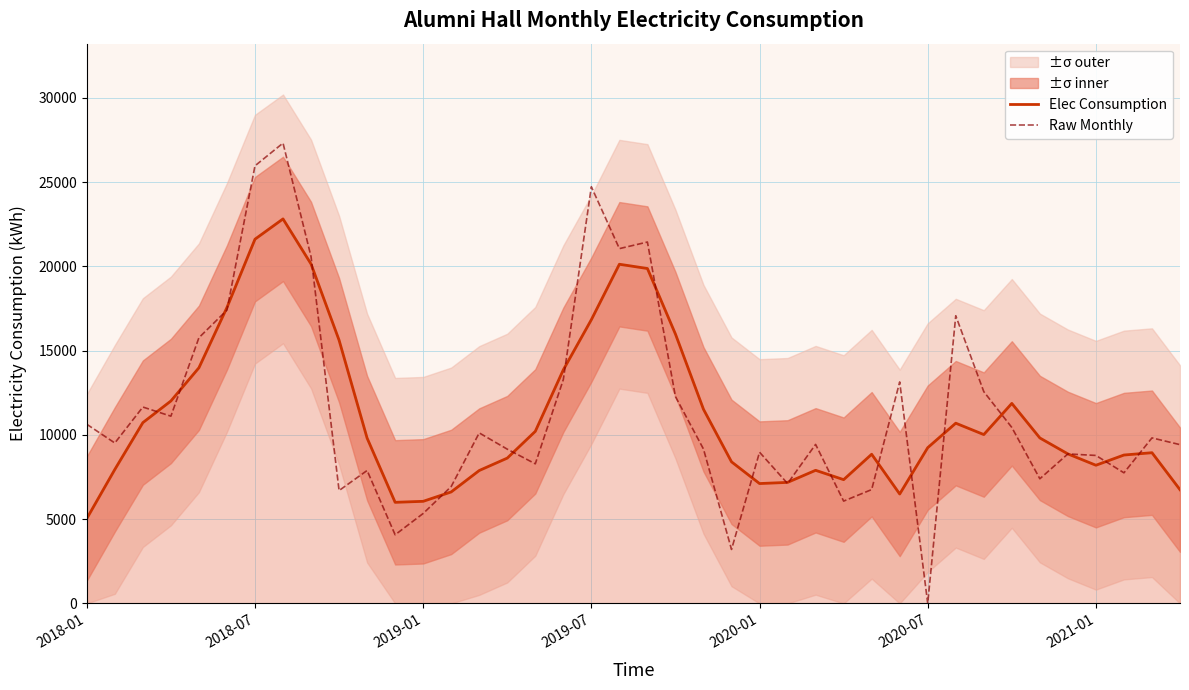

What is the highest value of the Elec Consumption series?

22821.7